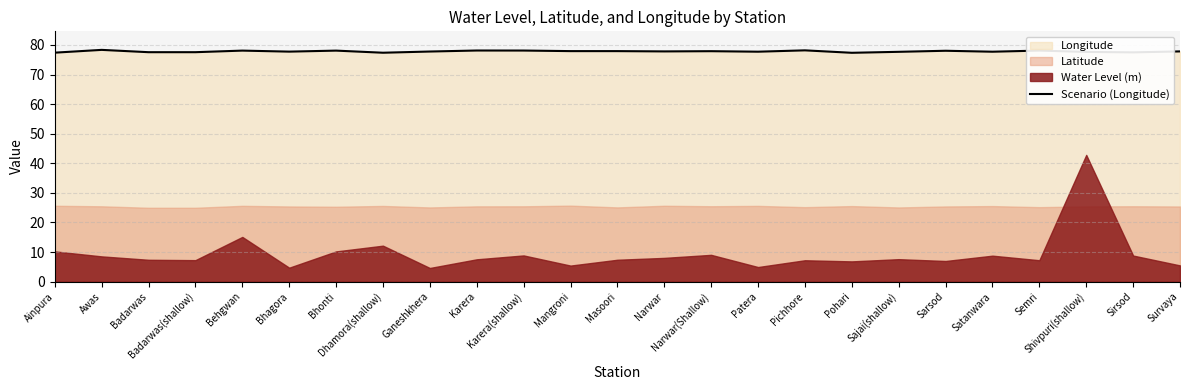

True or false: the data shows 77.7 at Satanwara.

True